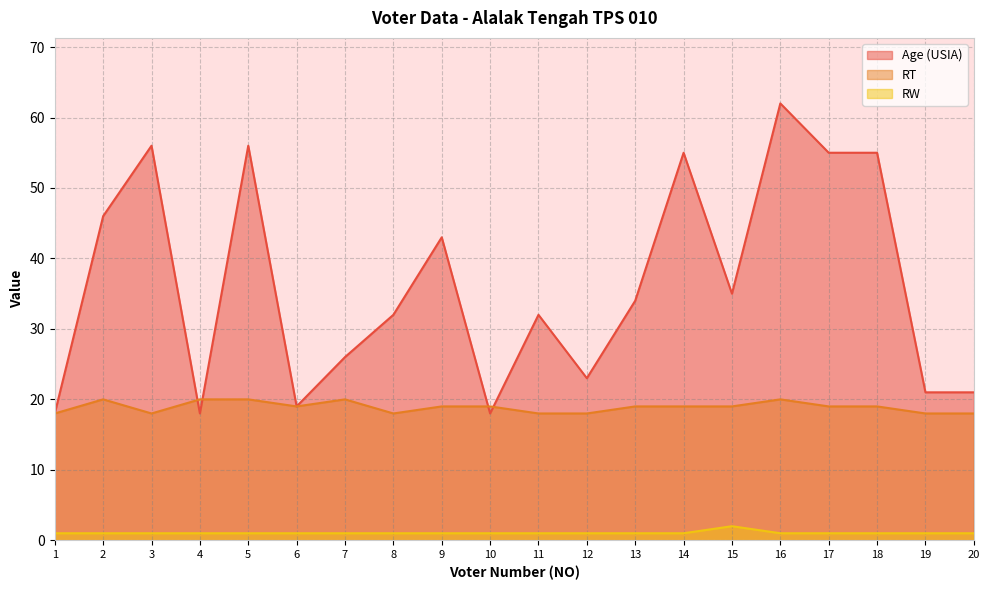

How many lines are shown in the chart?

3